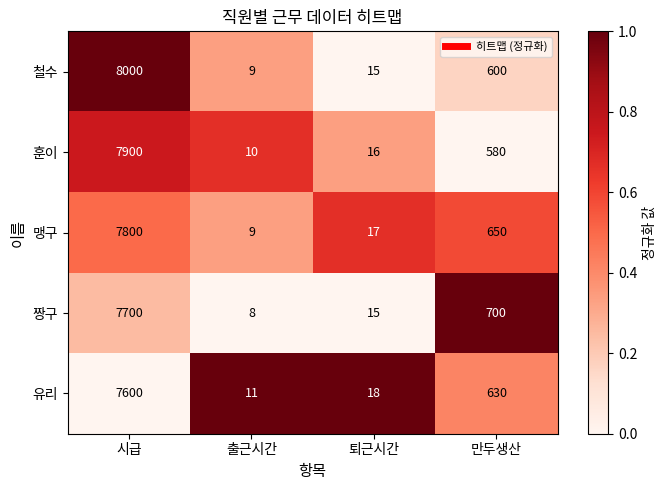

Reading left to right, what are all the values shown in this chart?

철수: 8000	9	15	600
훈이: 7900	10	16	580
맹구: 7800	9	17	650
짱구: 7700	8	15	700
유리: 7600	11	18	630